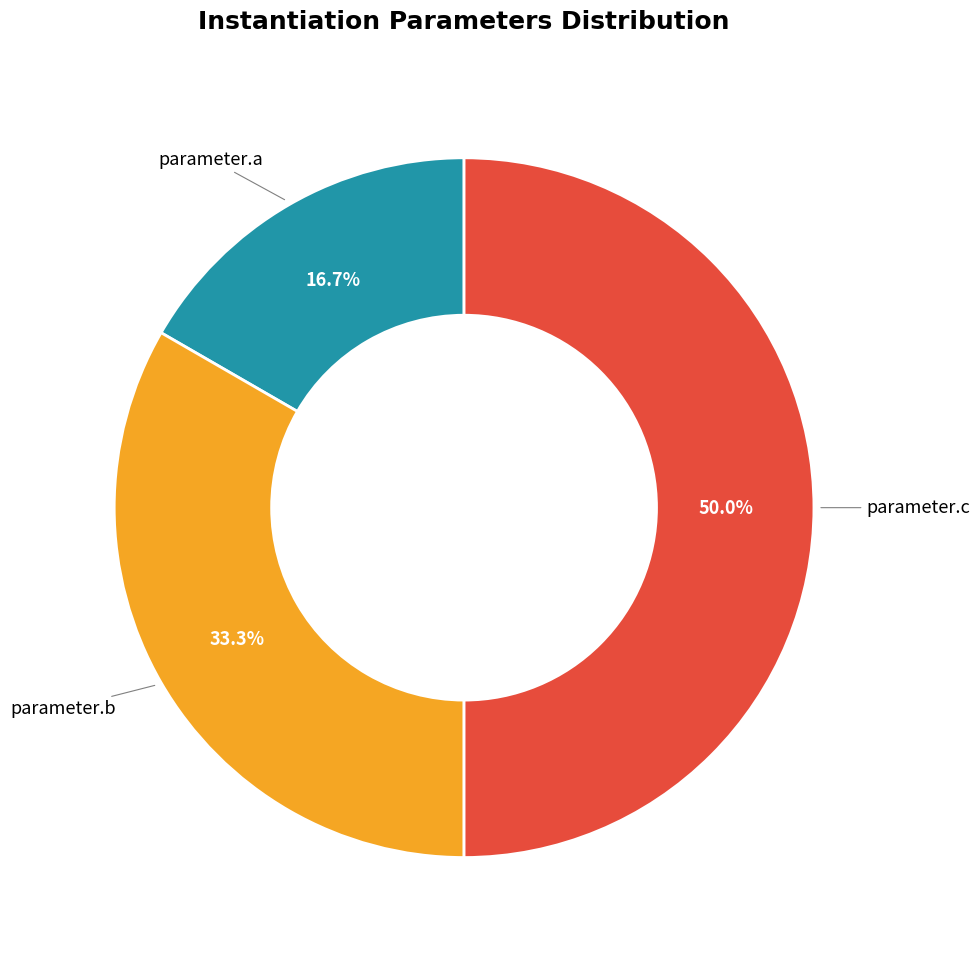

Between parameter.c and parameter.b, which is larger?

parameter.c